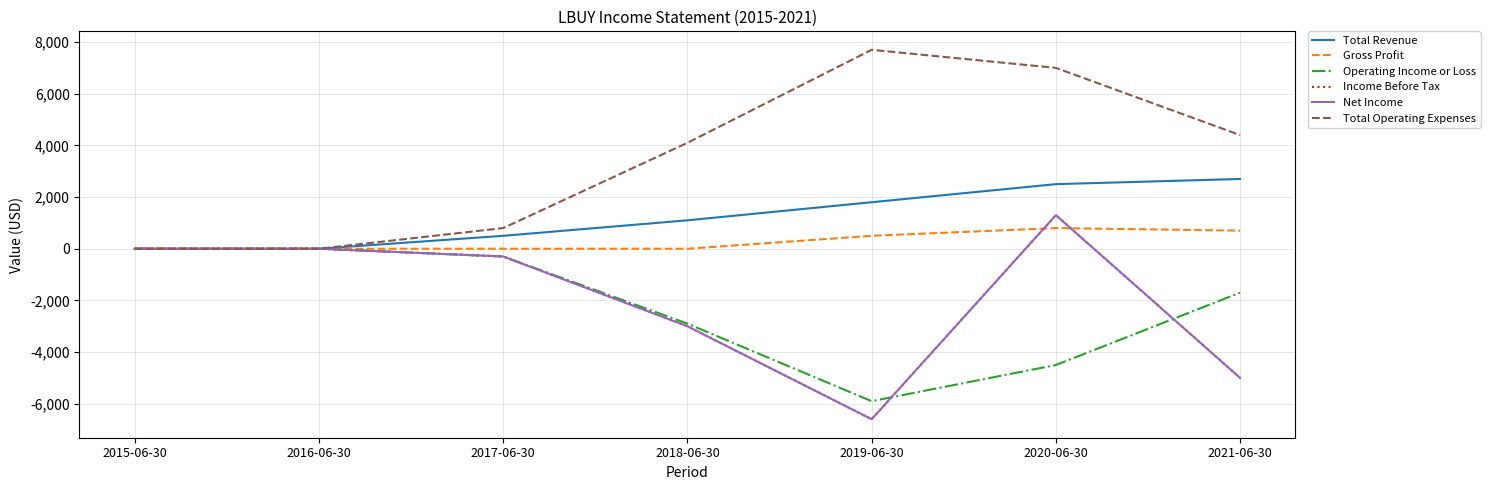

What is the average value of the Operating Income or Loss series?

-2186